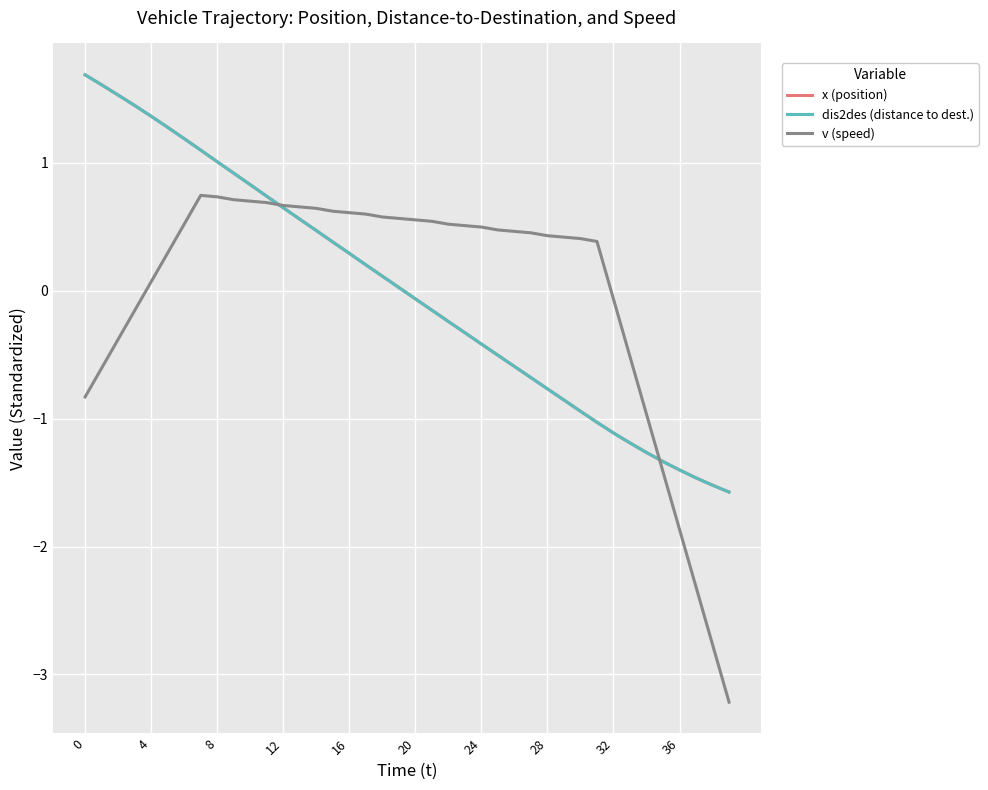

Does the chart have visible grid lines?

Yes